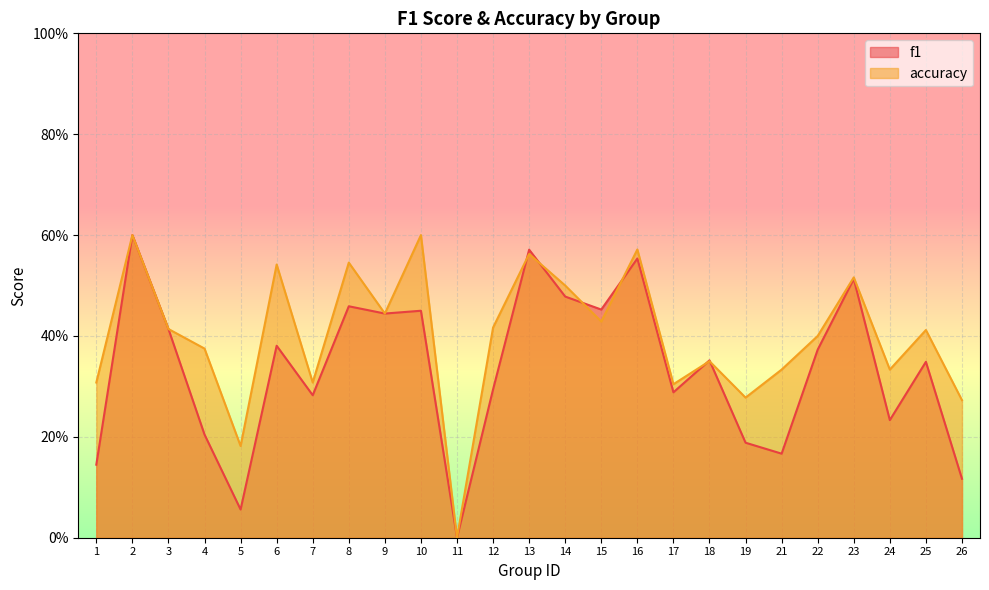

What is the difference between the maximum and second lowest values in the f1 series?

0.5